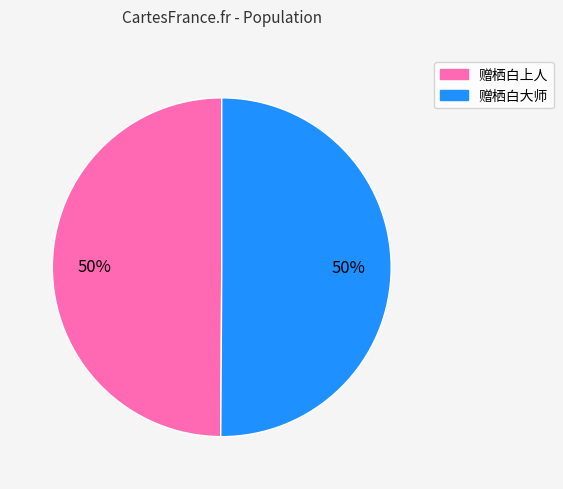

True or false: 赠栖白上人 accounts for 35% of the total.

False